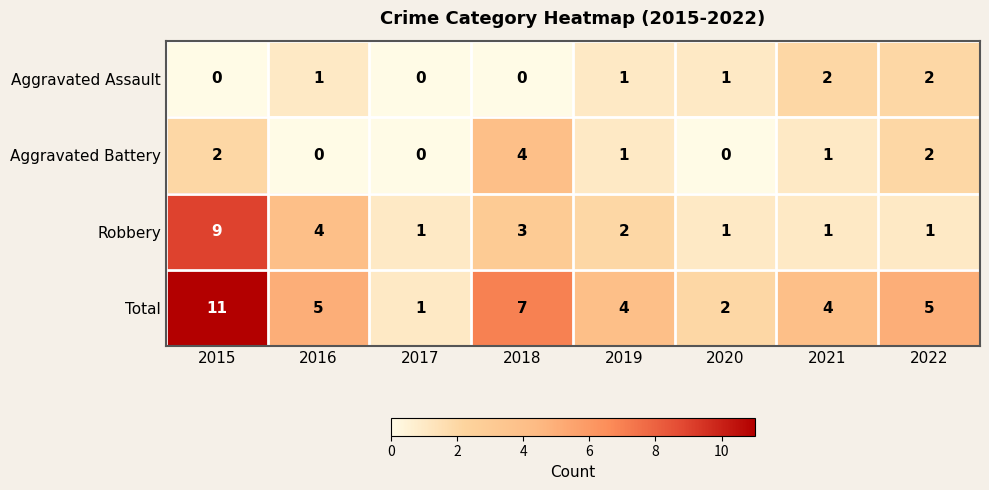

How many categories are shown in the chart?

8